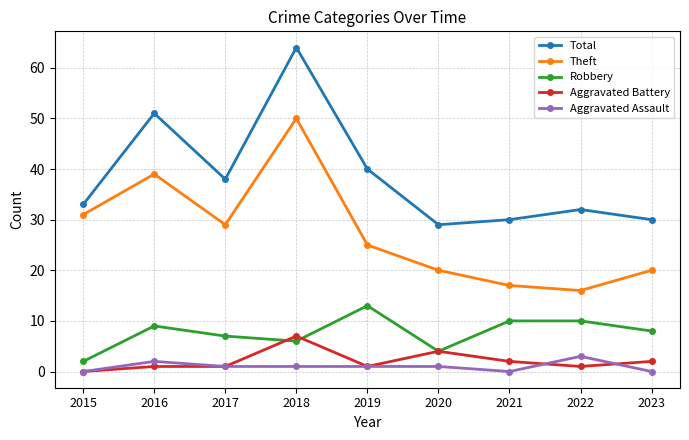

What is the sum of all Robbery values?

69